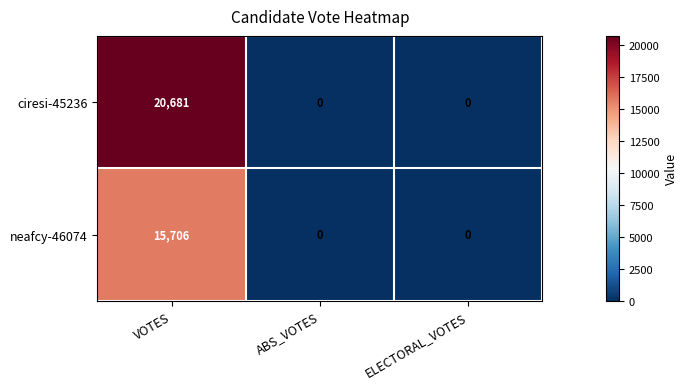

Which series has the largest range (max minus min)?

ciresi-45236